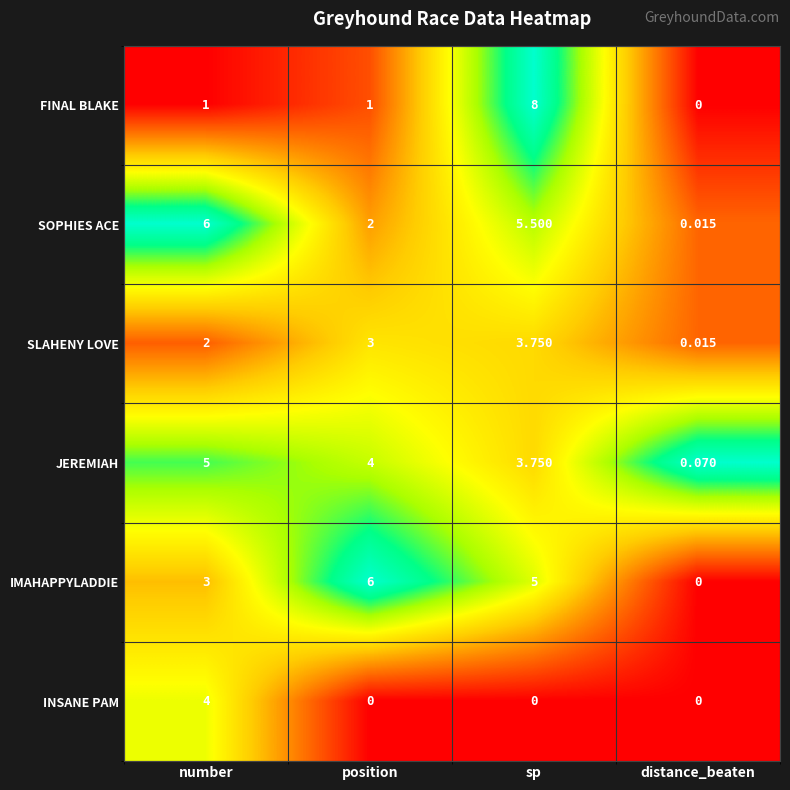

At which category does the chart reach its peak across all series?

sp